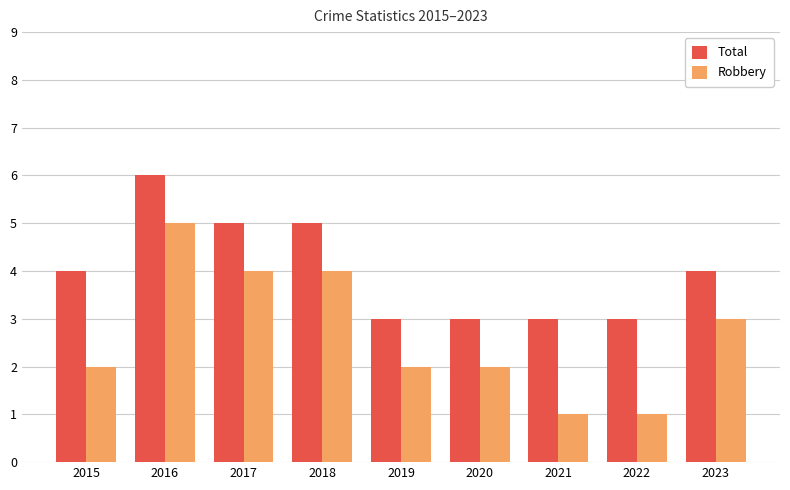

What is the sum of the Total values at 2017 and 2015?

9